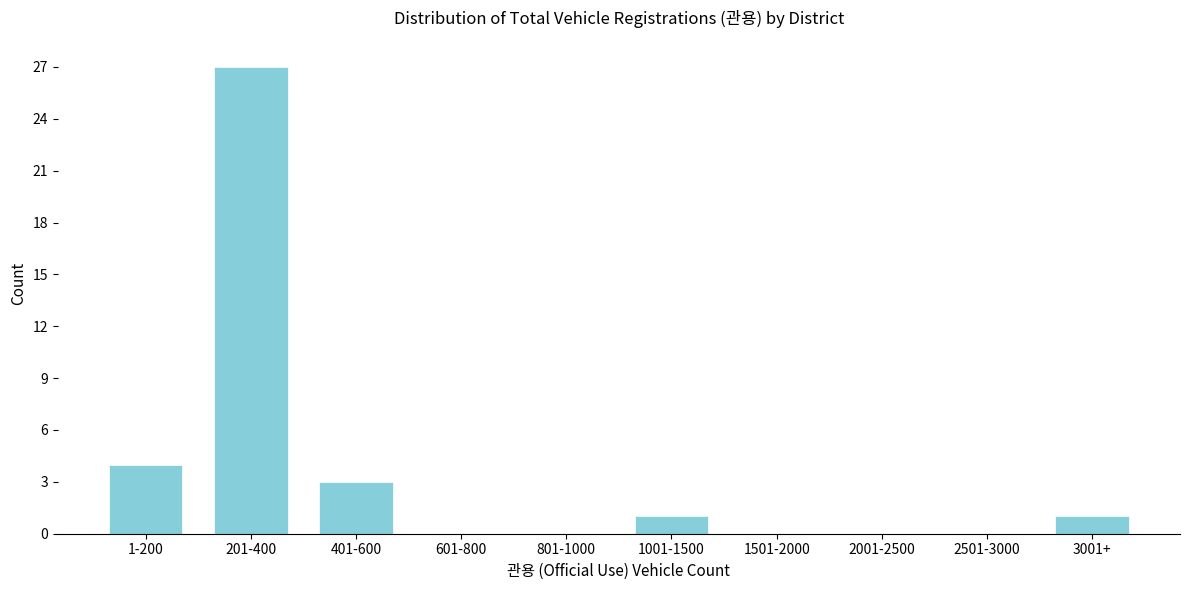

Reading right to left, transcribe all the data shown in this chart.

3001+=1	2501-3000=0	2001-2500=0	1501-2000=0	1001-1500=1	801-1000=0	601-800=0	401-600=3	201-400=27	1-200=4